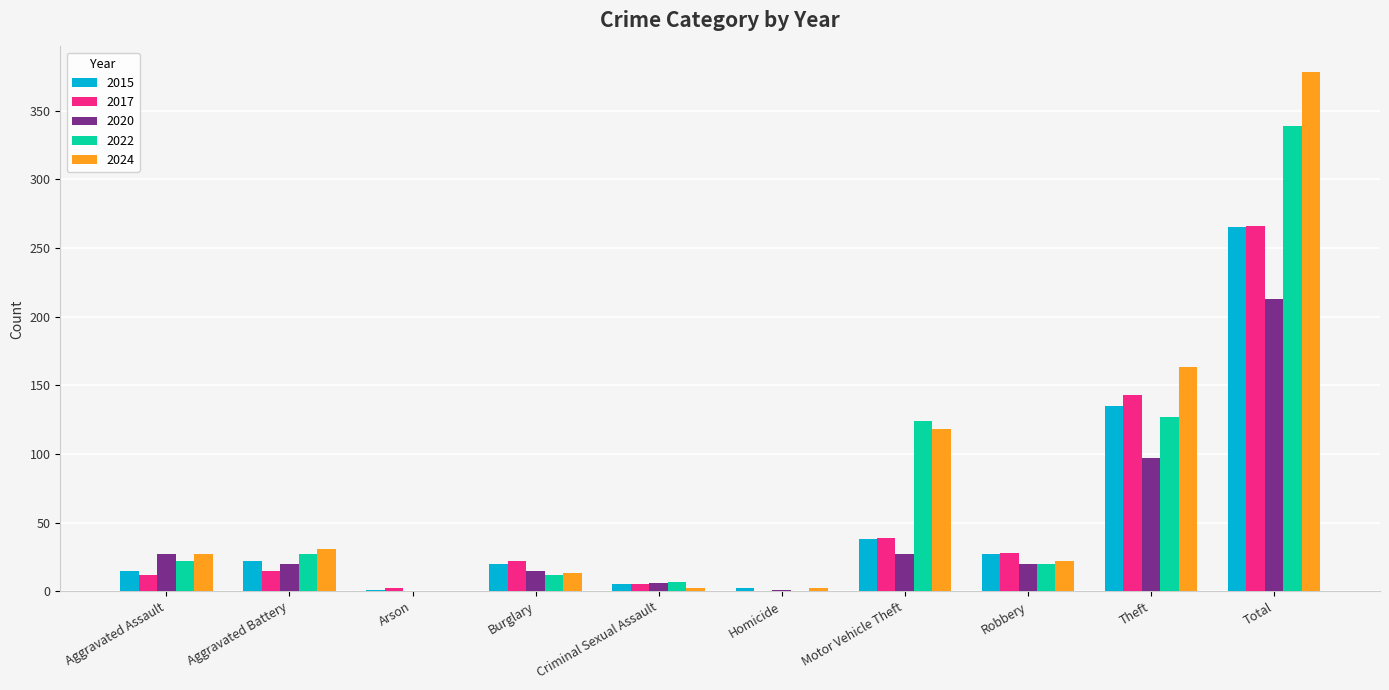

What is the spread (max minus min) of values at Arson?

2